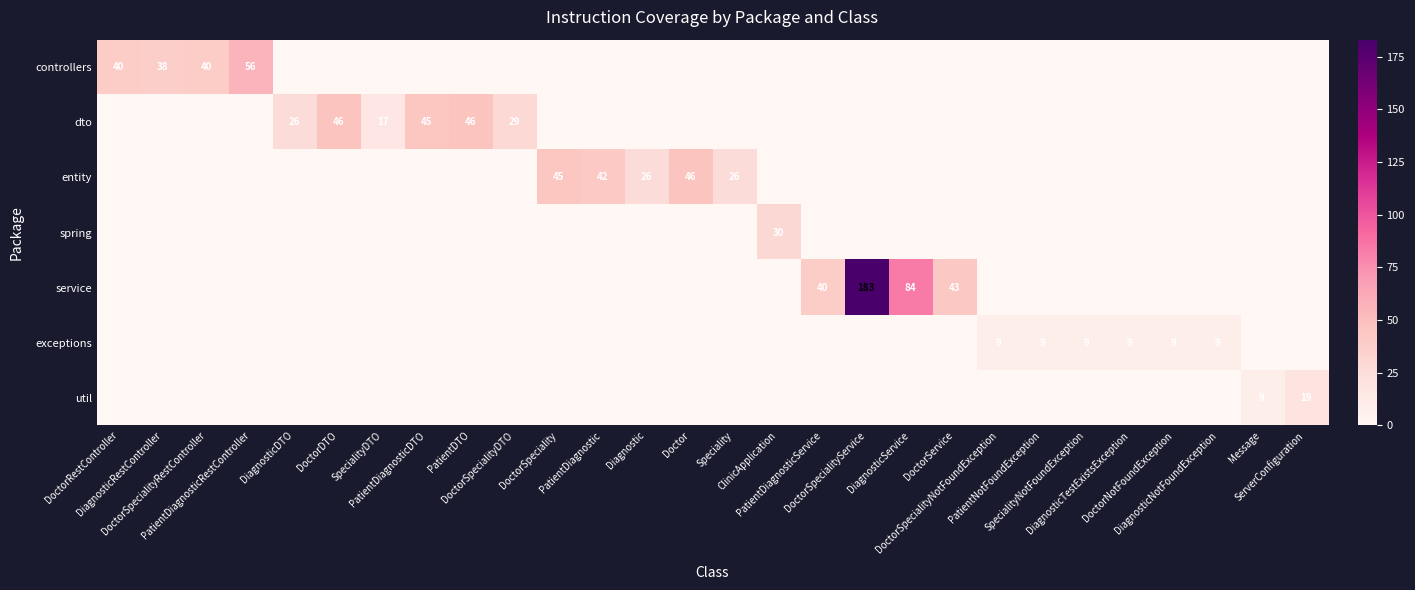

Which category has the lowest value across all series?

DiagnosticDTO